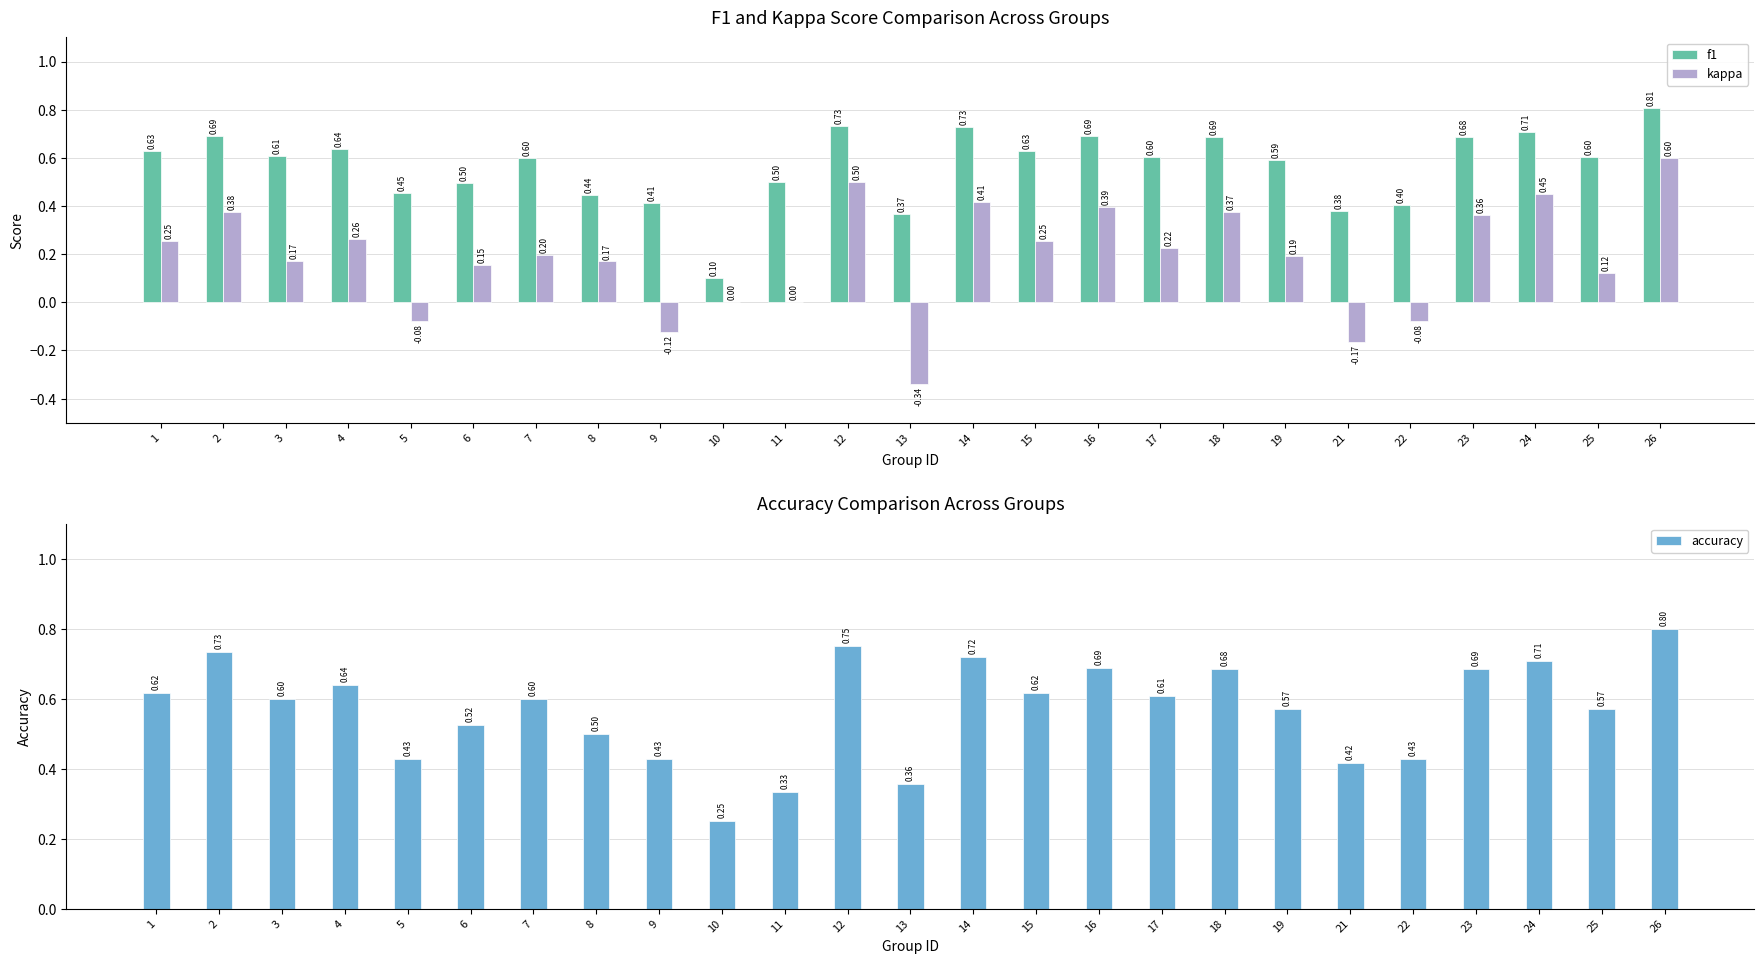

True or false: f1 has a value of 0.4 at 8.

True